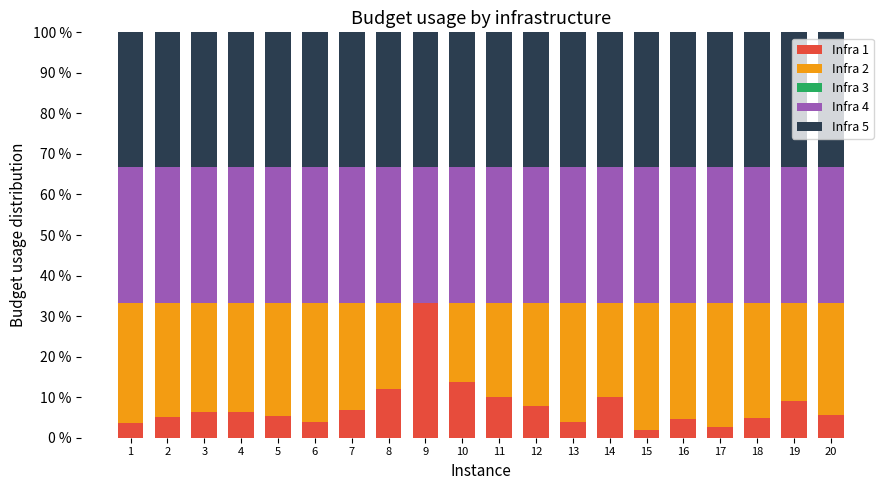

How many categories are shown in the chart?

20